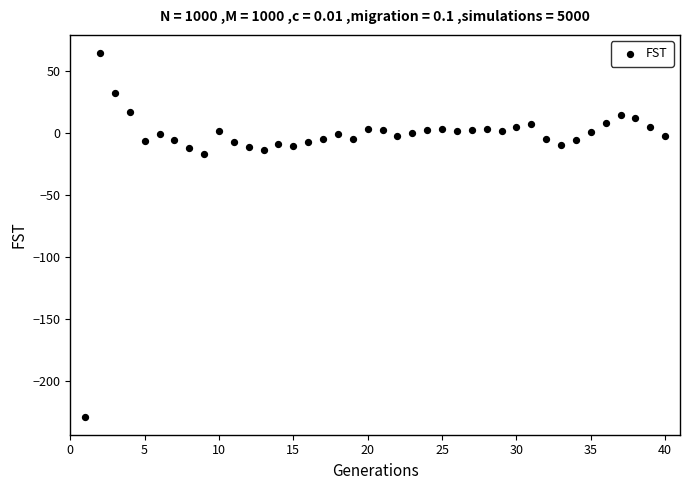

What is the range of X values (max minus min)?

39.0